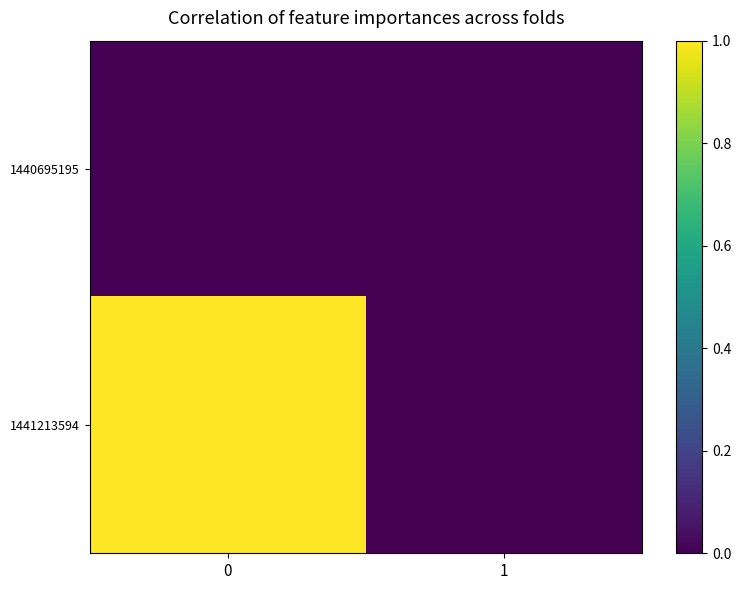

Reading left to right, list all the values displayed in this chart.

1440695195: 0=0	1=0
1441213594: 0=1	1=0